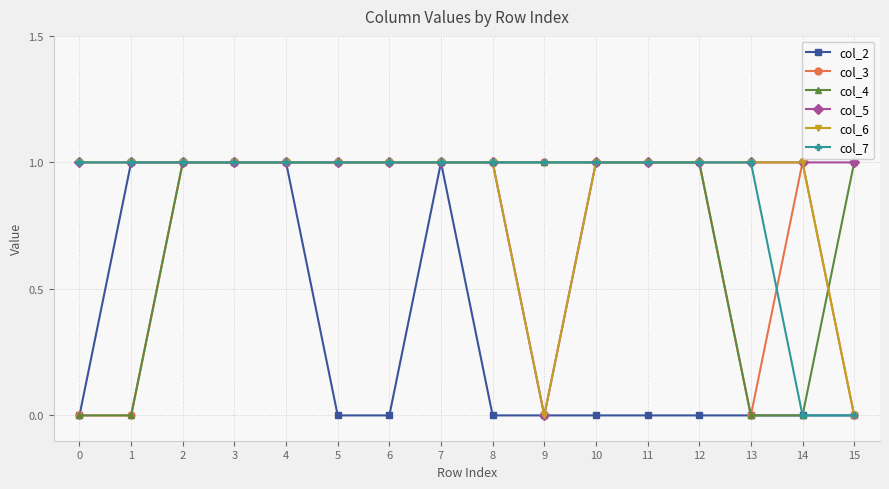

What is the value of the col_7 point at the 4th from the left?

1